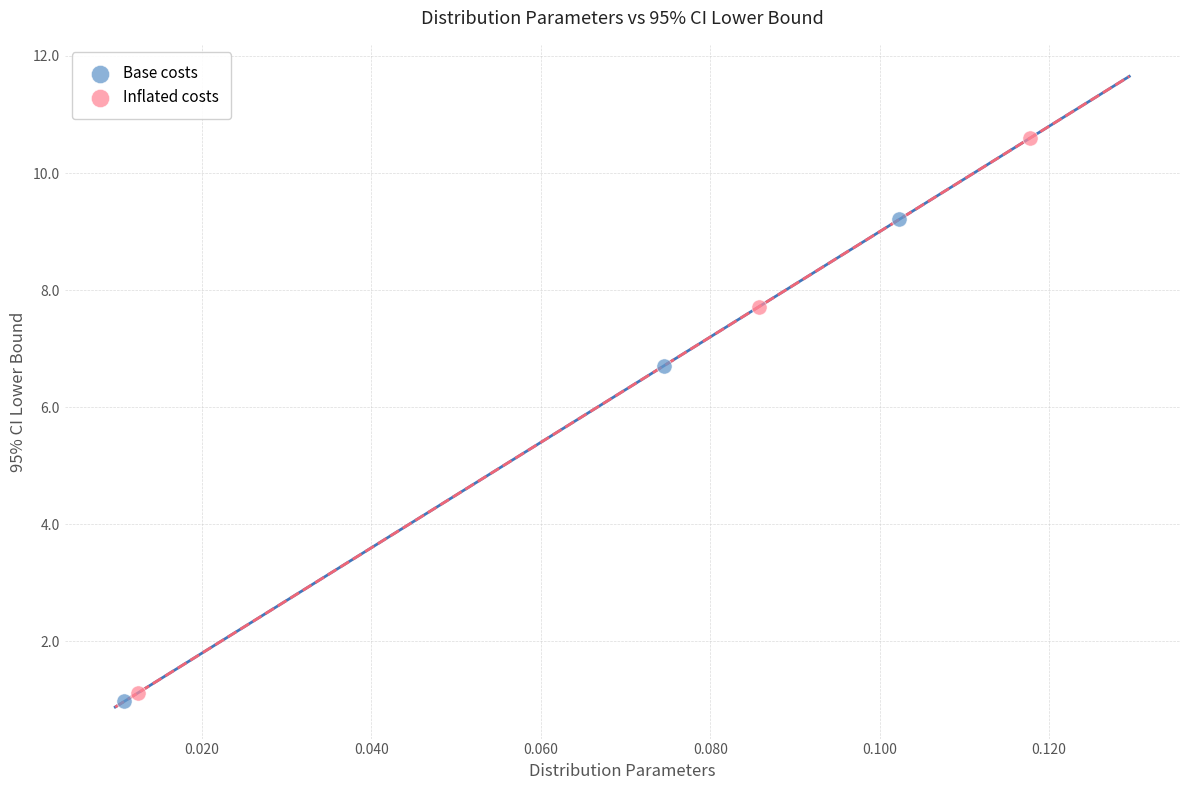

Which series has the widest spread of Y values?

Inflated costs